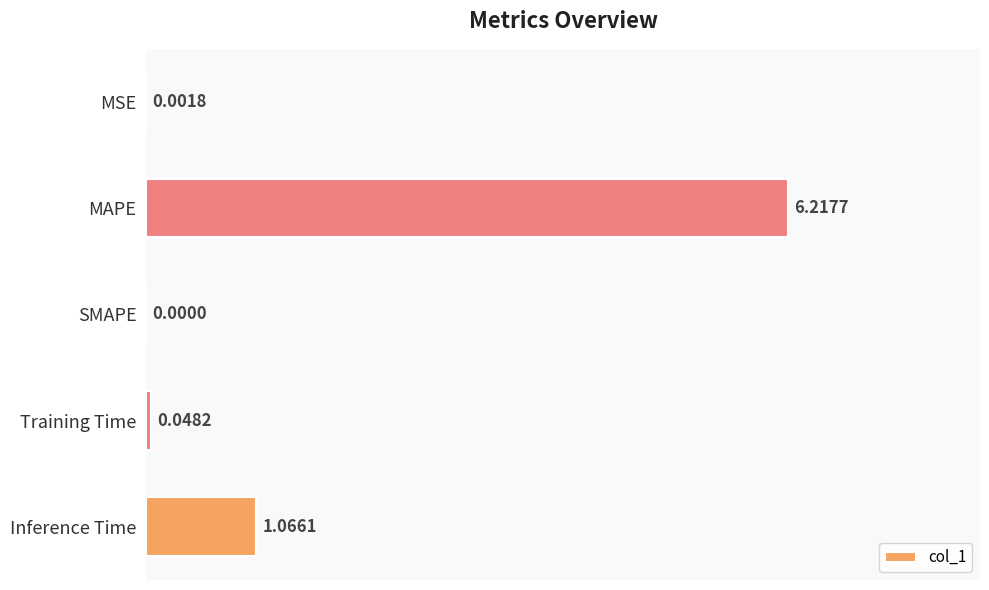

How many data points are above 0?

4